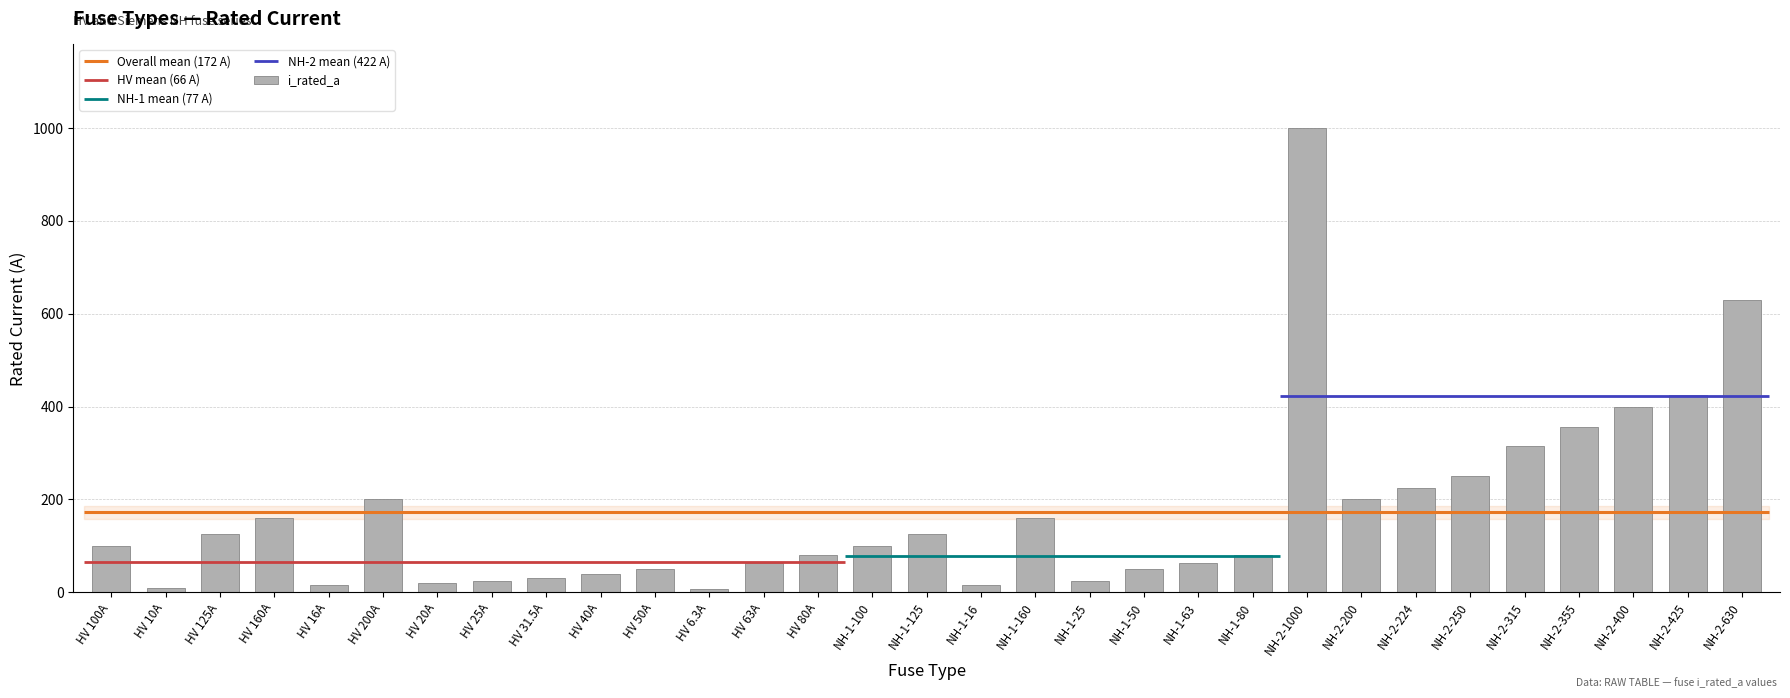

The chart shows a value of 618.1 at NH-2-400. True or false?

False